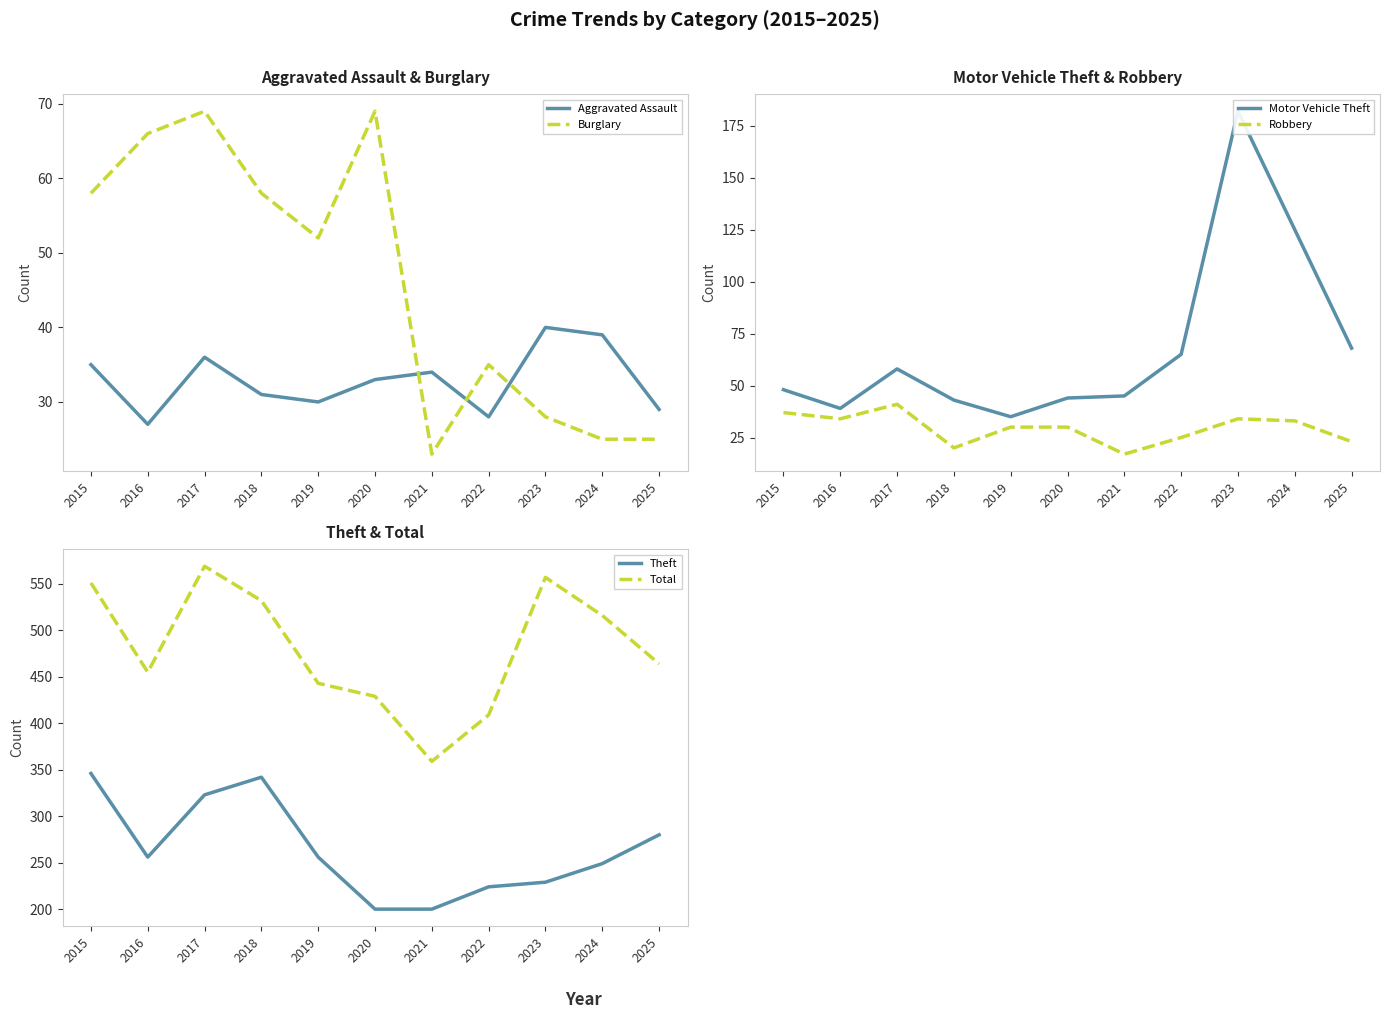

What is the maximum value for Robbery?

41